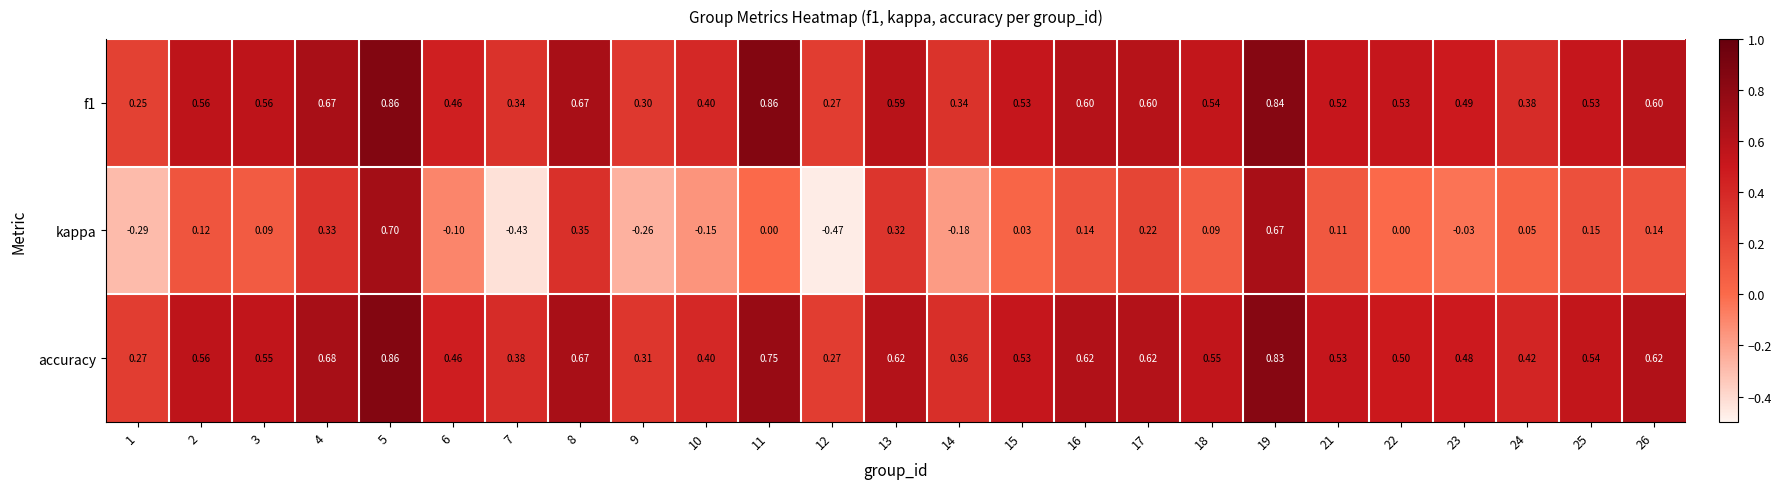

What is the total value across all series at 14?

0.5